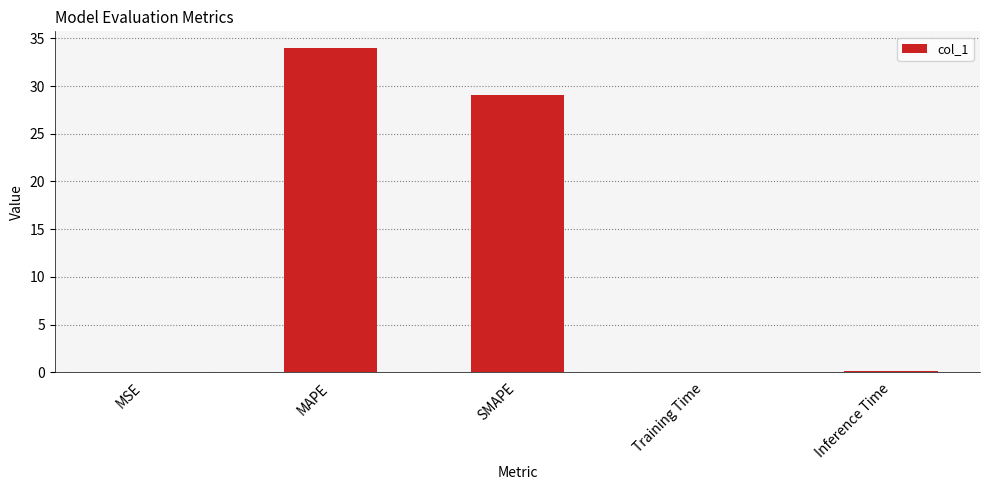

Between MSE and MAPE, which is larger?

MAPE